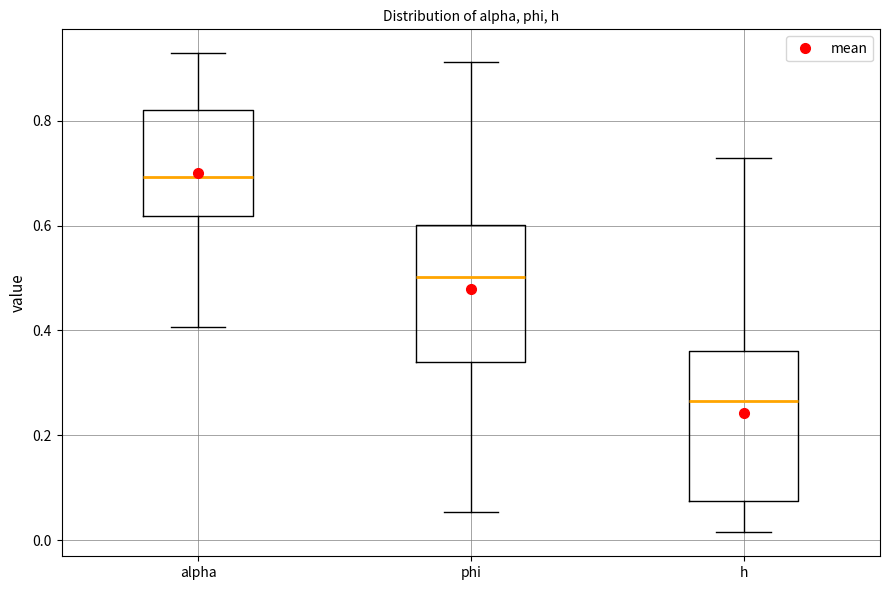

Where does the upper whisker of the box for h end on the y-axis? The values are not printed on the chart, so give them approximately, as read against the axis.

0.72